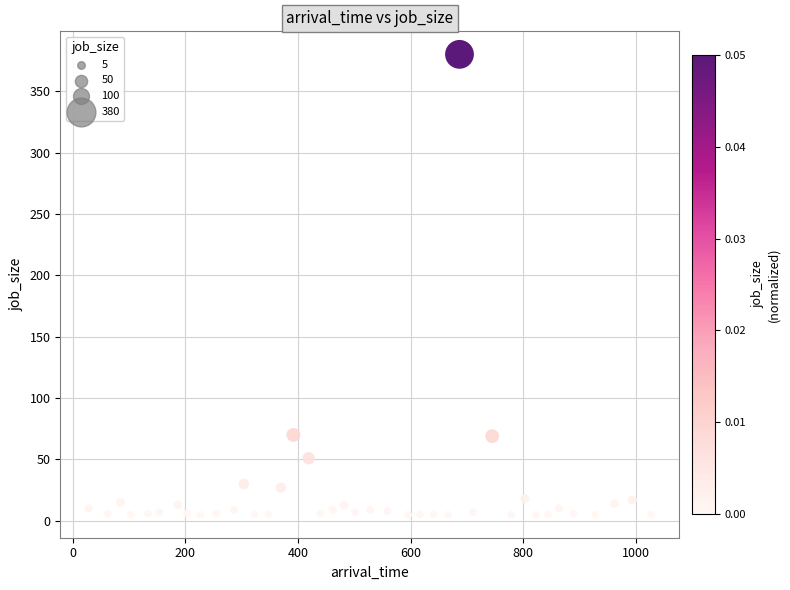

What is the range of X values (max minus min)?

999